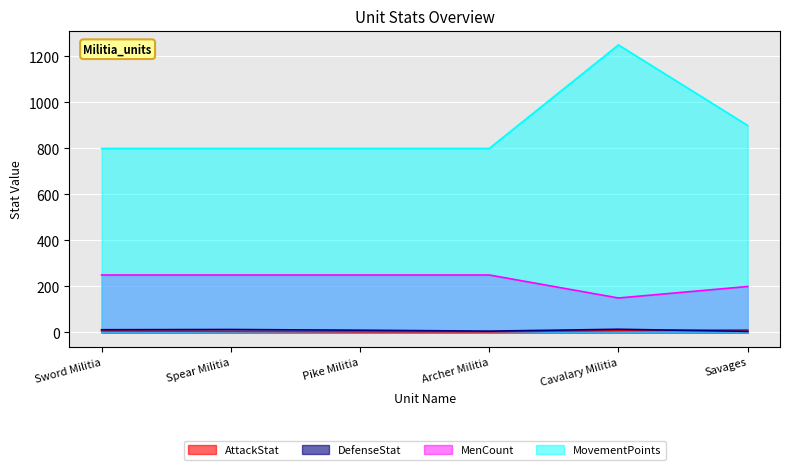

Which series changed the most between Sword Militia and Archer Militia?

DefenseStat